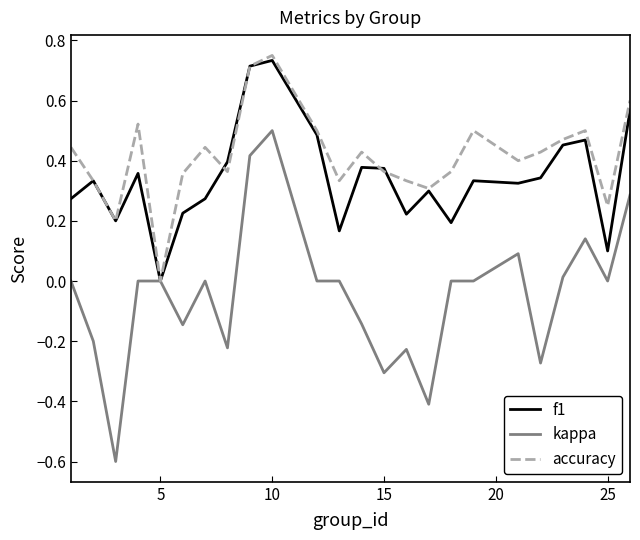

How many f1 values are between 0 and 1?

24